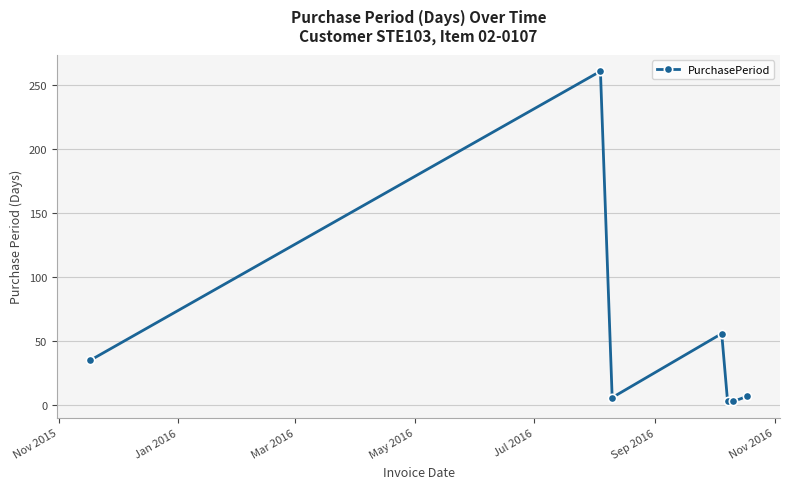

What is the average value?

53